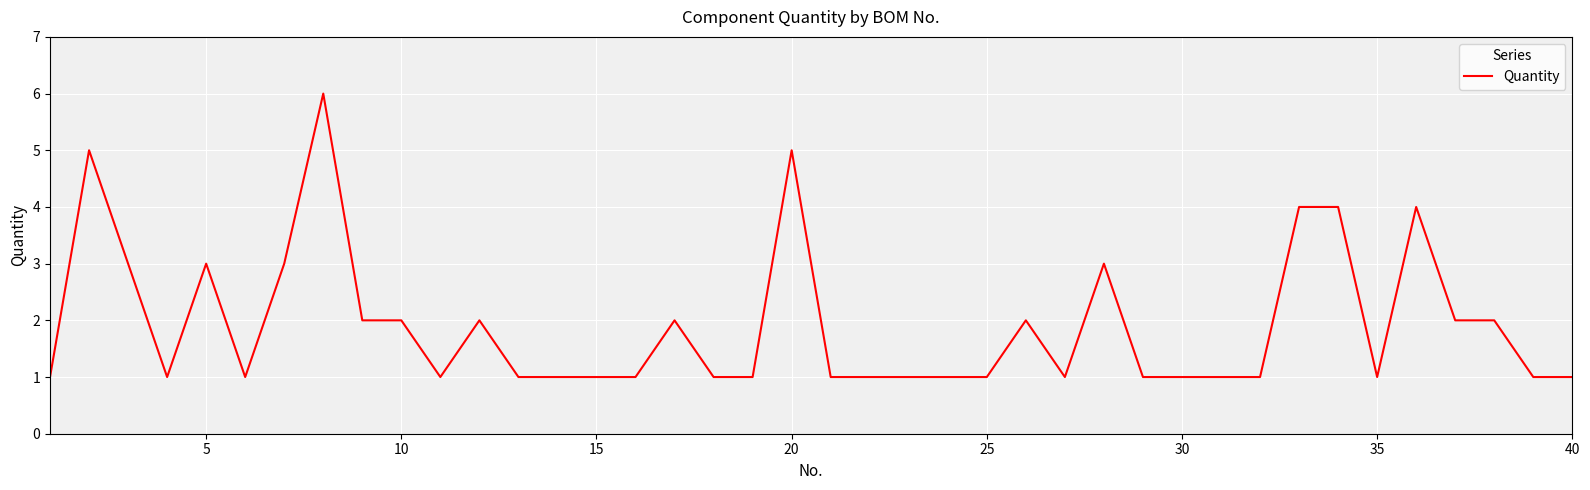

How many lines are shown in the chart?

1